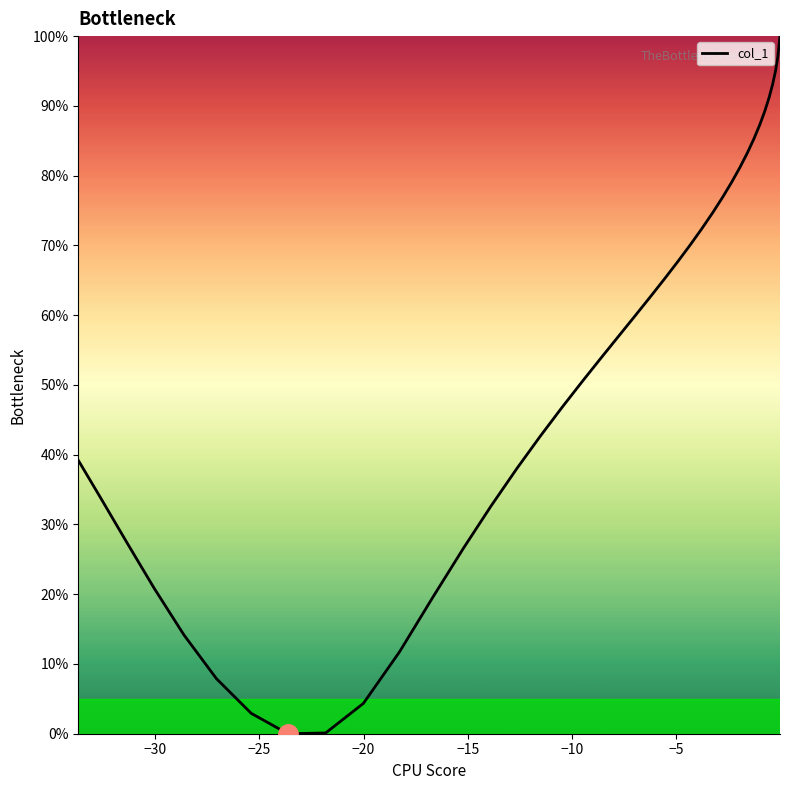

Is this an area chart (filled region under the line)?

No